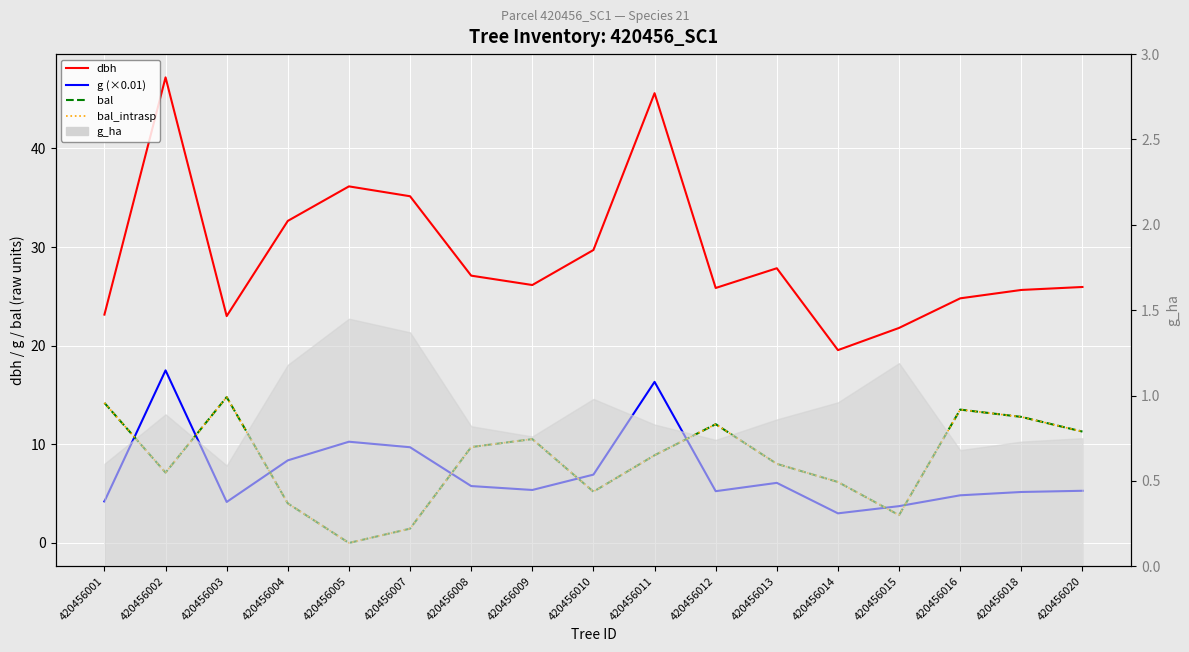

Rank the series at 420456002 from lowest to highest value.

bal, bal_intrasp, g (×0.01), dbh